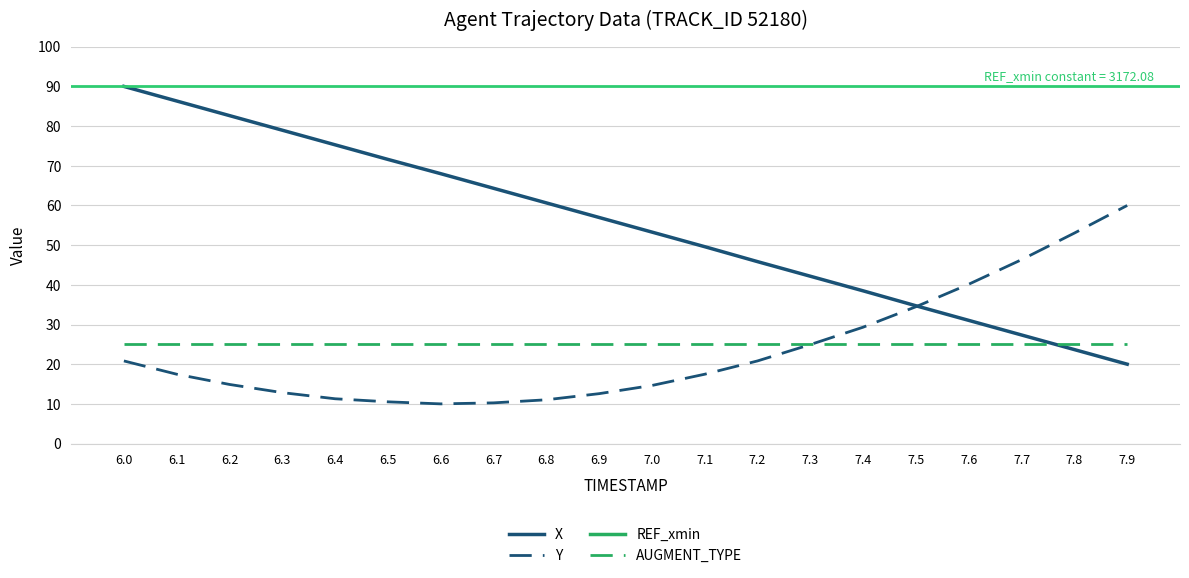

What are all the series names shown in the legend?

X, Y, REF_xmin, AUGMENT_TYPE